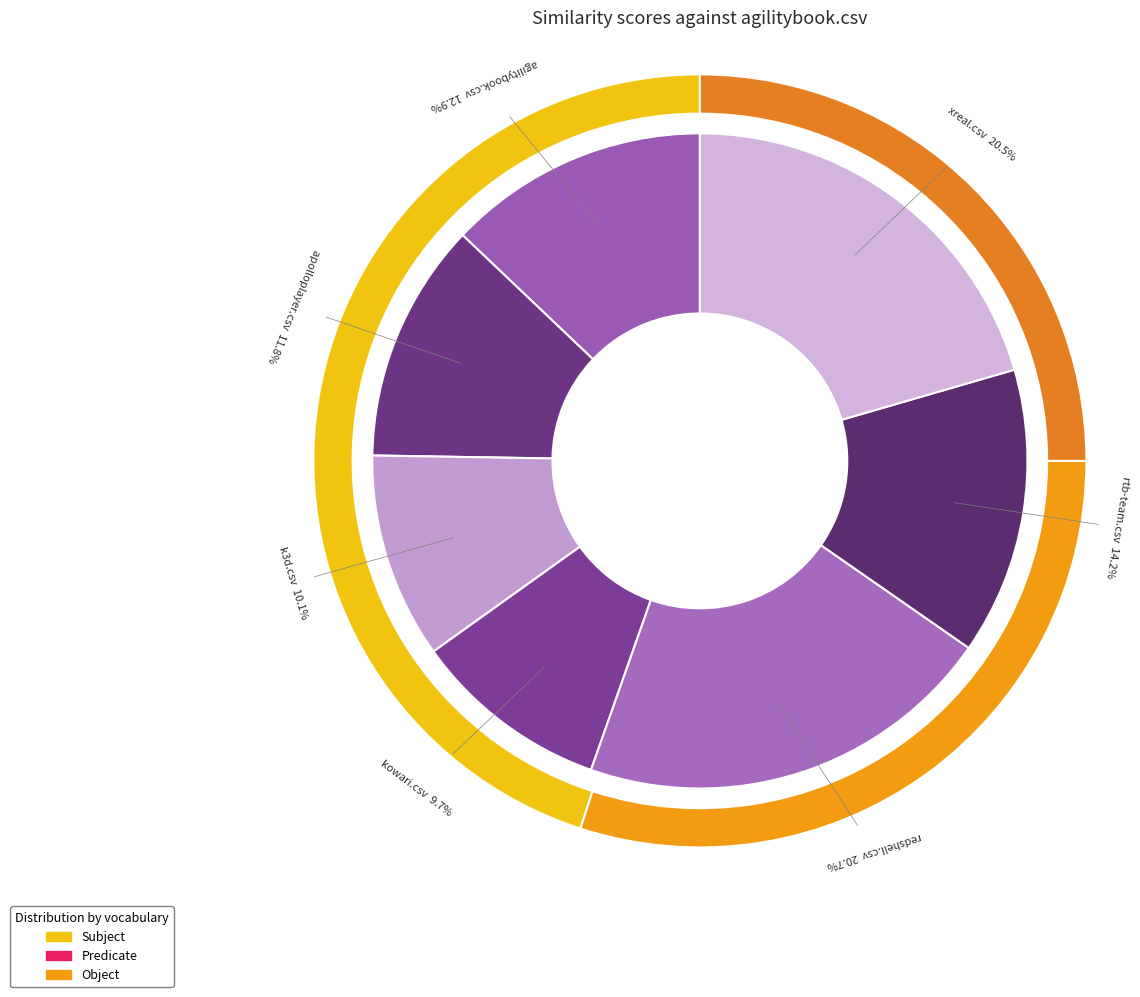

Between xreal.csv and rtb-team.csv, which is larger?

xreal.csv